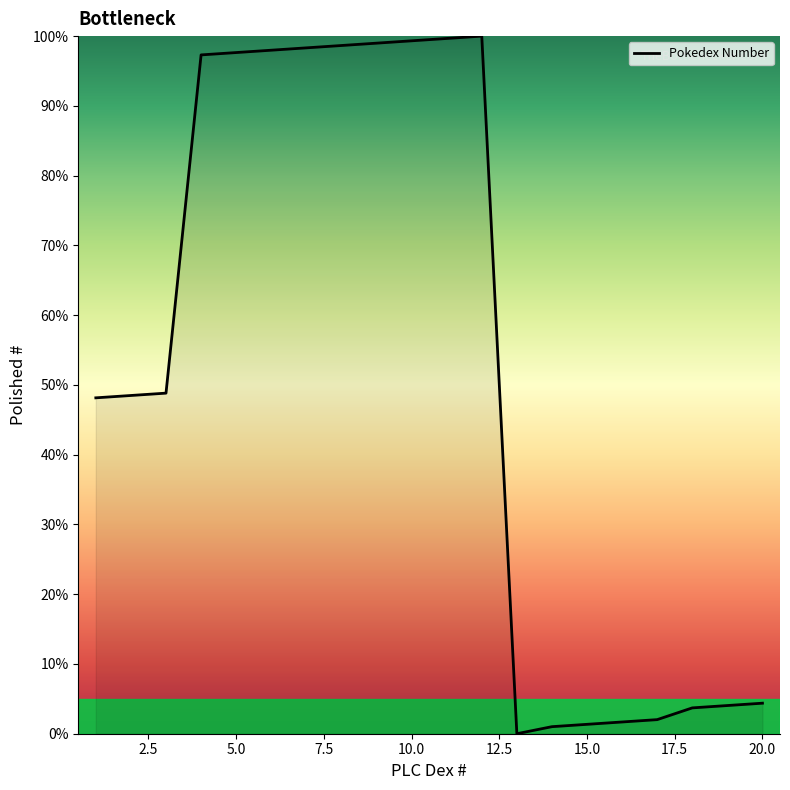

What is the maximum value shown in the chart?

100.0